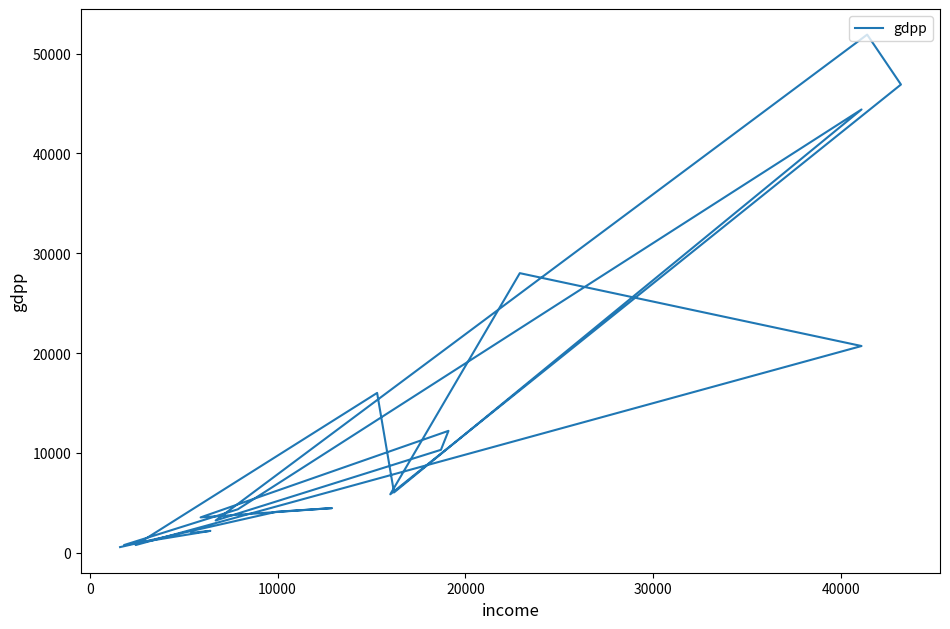

True or false: there are more than 2 points higher than both neighbors.

True